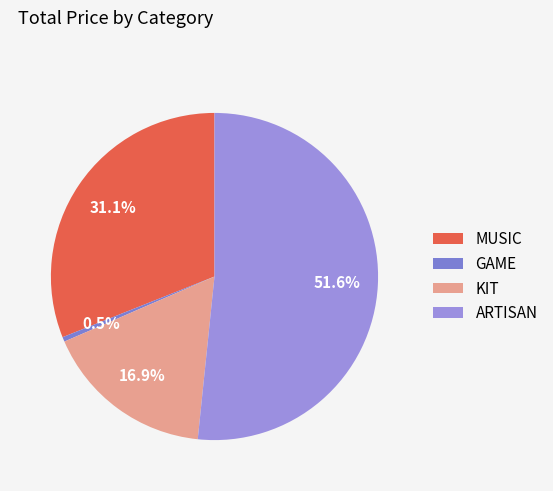

Which slice represents more than half of the pie?

ARTISAN